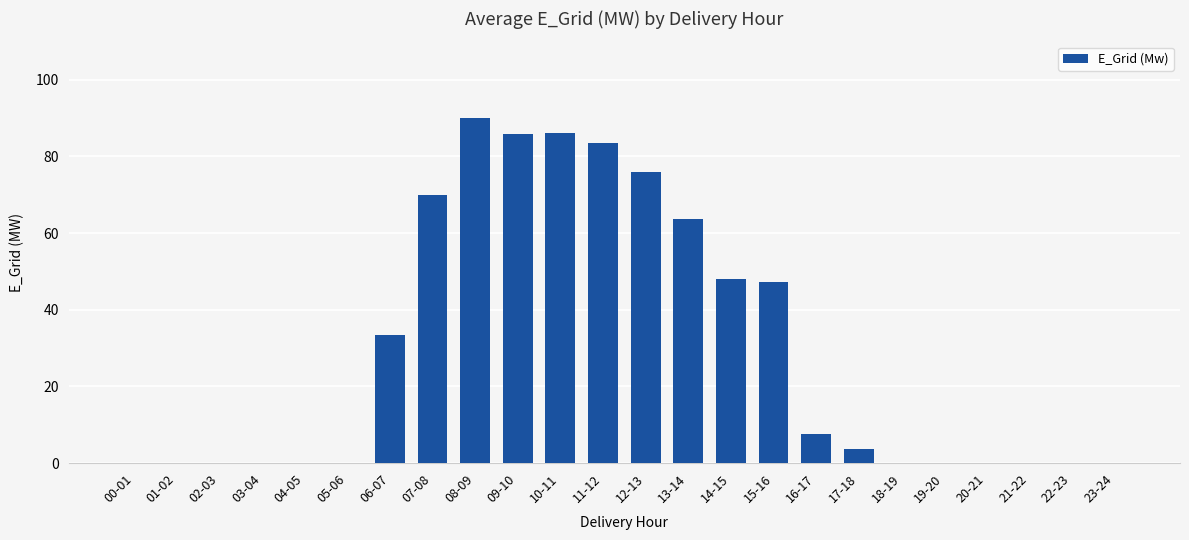

The value at 16-17 is 7.5. True or false?

True